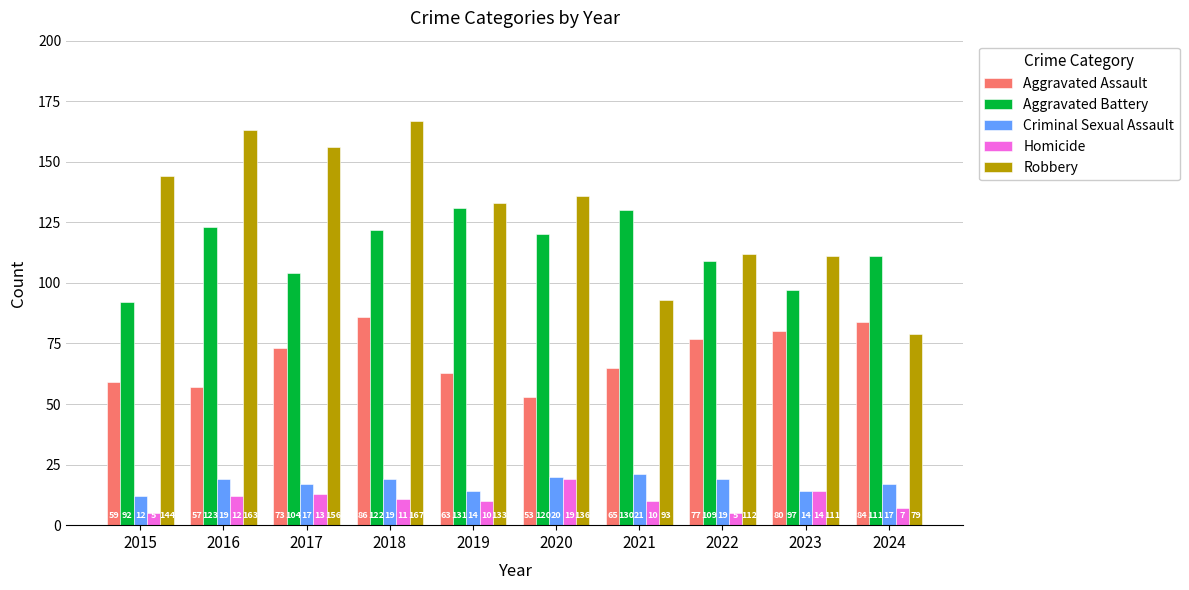

Reading left to right, list all the values displayed in this chart.

Aggravated Assault: 59	57	73	86	63	53	65	77	80	84
Aggravated Battery: 92	123	104	122	131	120	130	109	97	111
Criminal Sexual Assault: 12	19	17	19	14	20	21	19	14	17
Homicide: 5	12	13	11	10	19	10	5	14	7
Robbery: 144	163	156	167	133	136	93	112	111	79